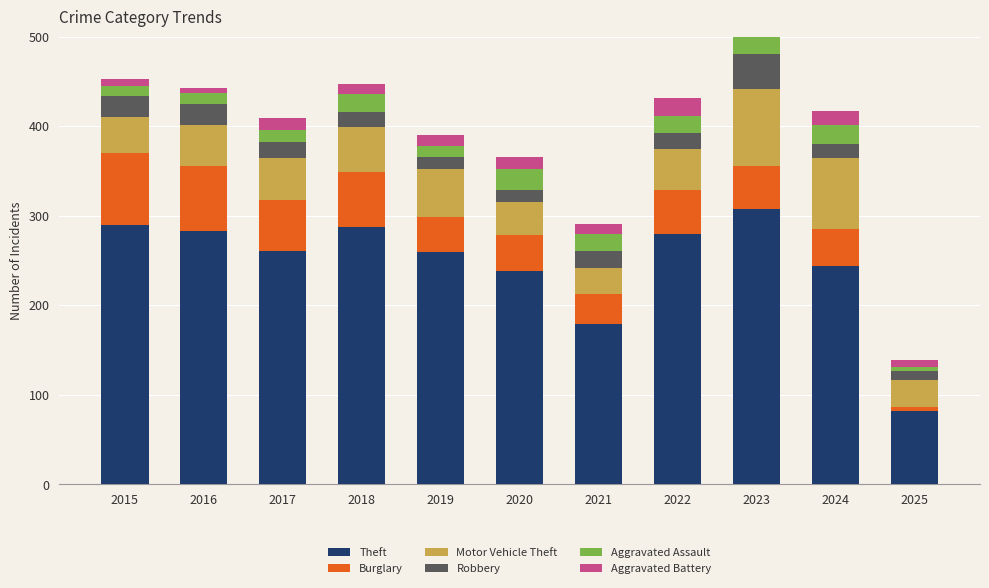

At how many categories does at least one series exceed 75?

11